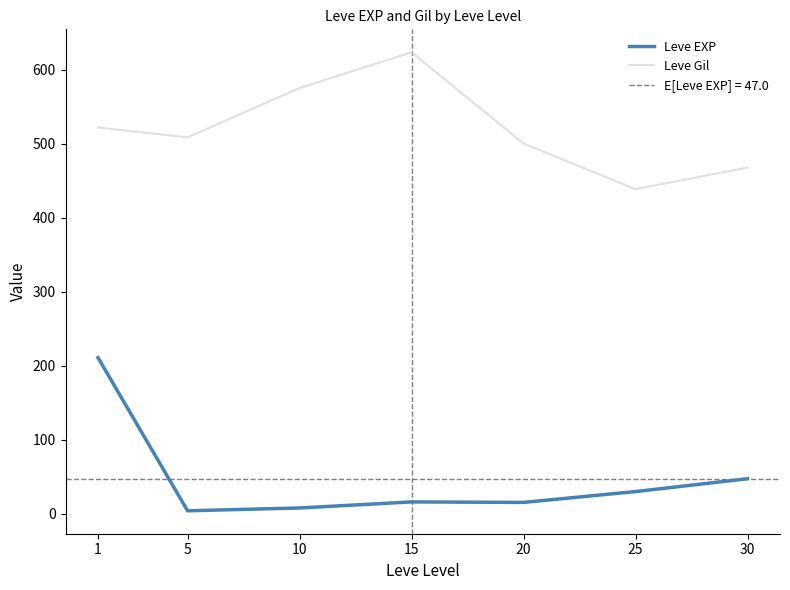

At which label does Leve Gil first exceed 508?

1